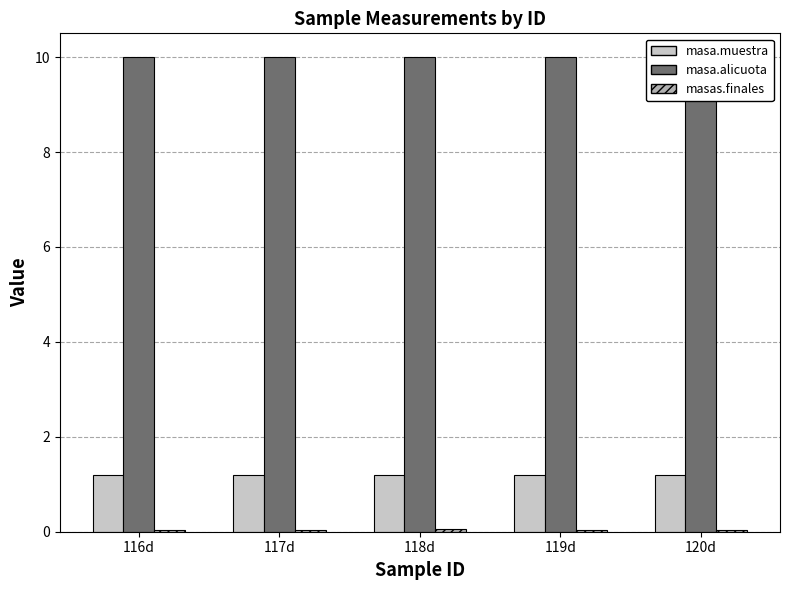

Which series has the largest total across all categories?

masa.alicuota